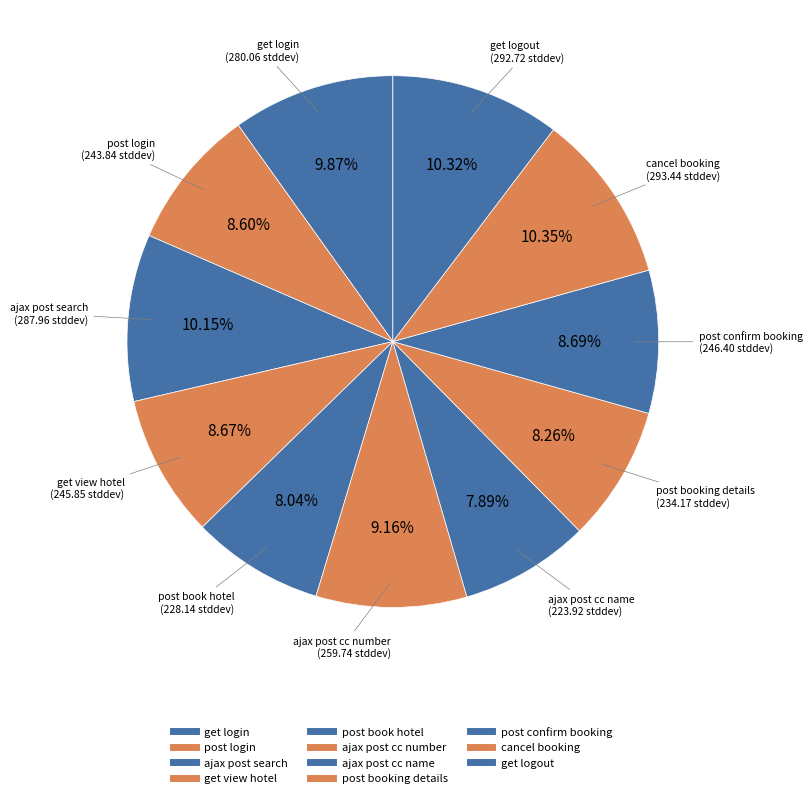

Is there a majority slice in this chart?

No